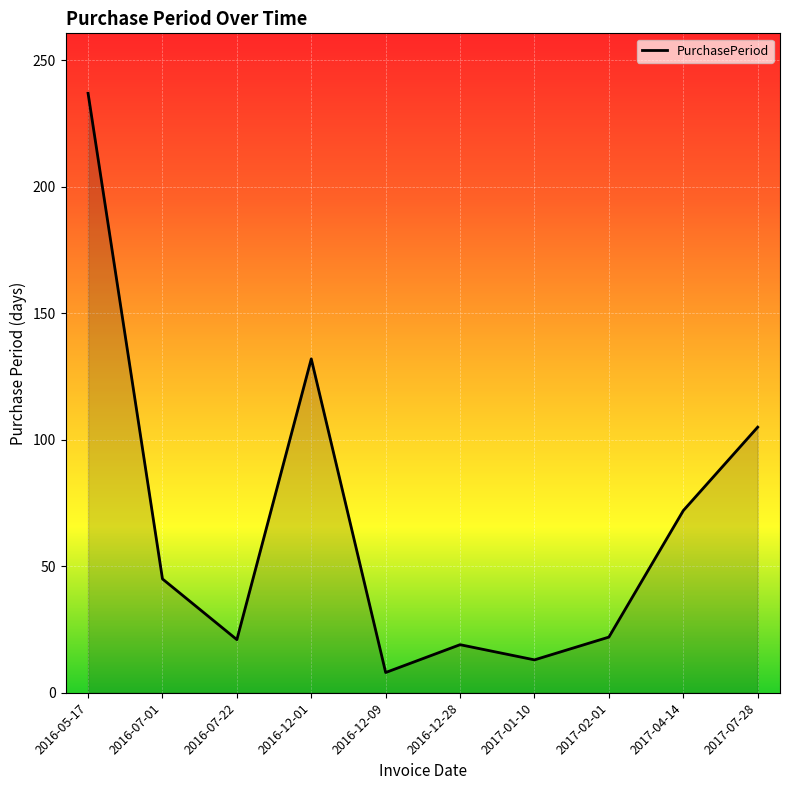

What is the change in value from 2016-12-01 to 2017-01-10?

-119